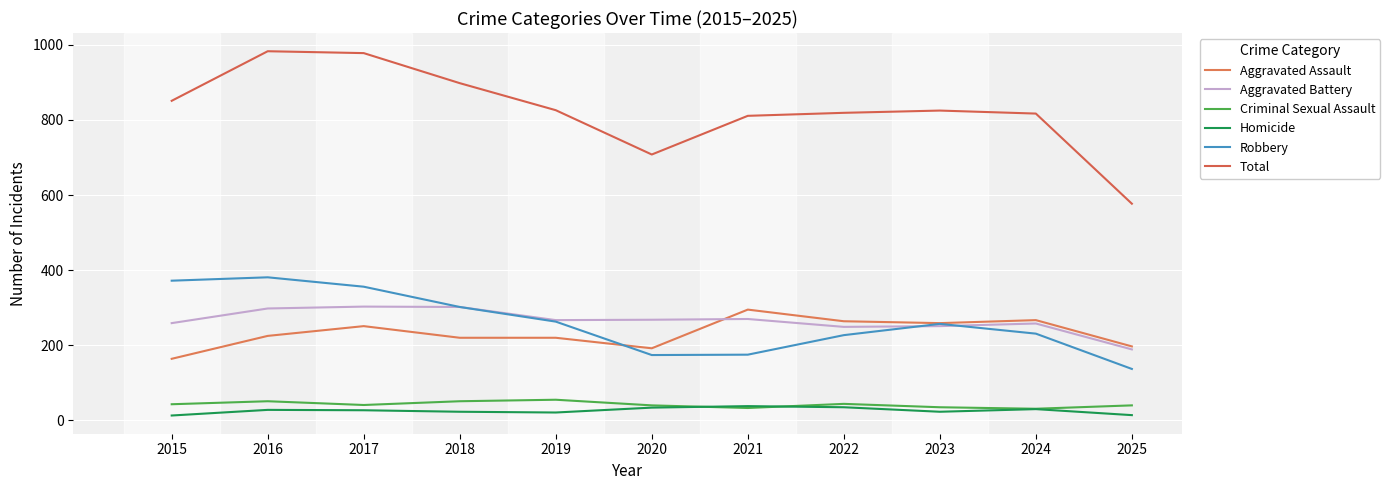

True or false: Total and Aggravated Battery intersect in this chart.

False